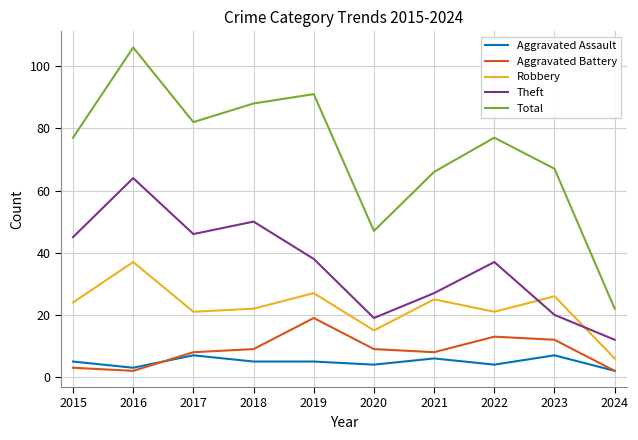

Which series has the widest spread of values?

Total